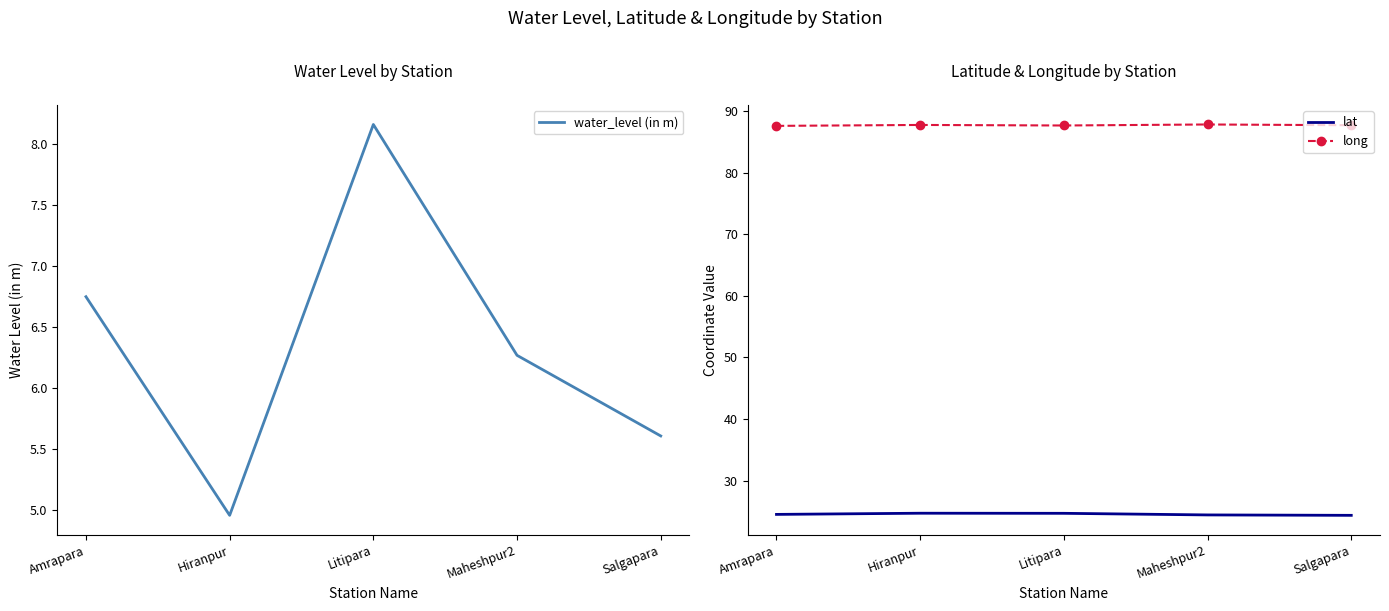

Which series has the largest total across all categories?

long